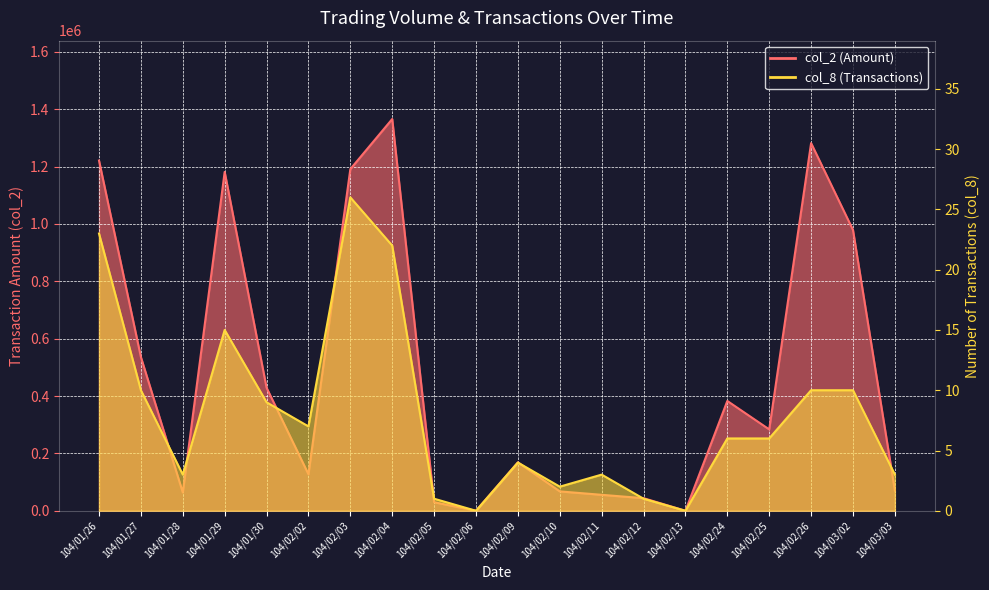

True or false: col_2 and col_8 cross at least once.

False